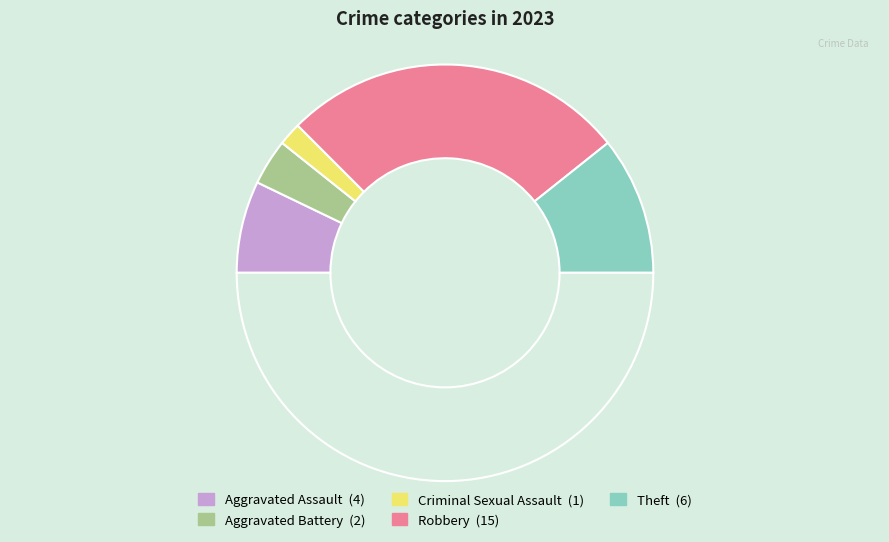

How many segments does this pie chart have?

6